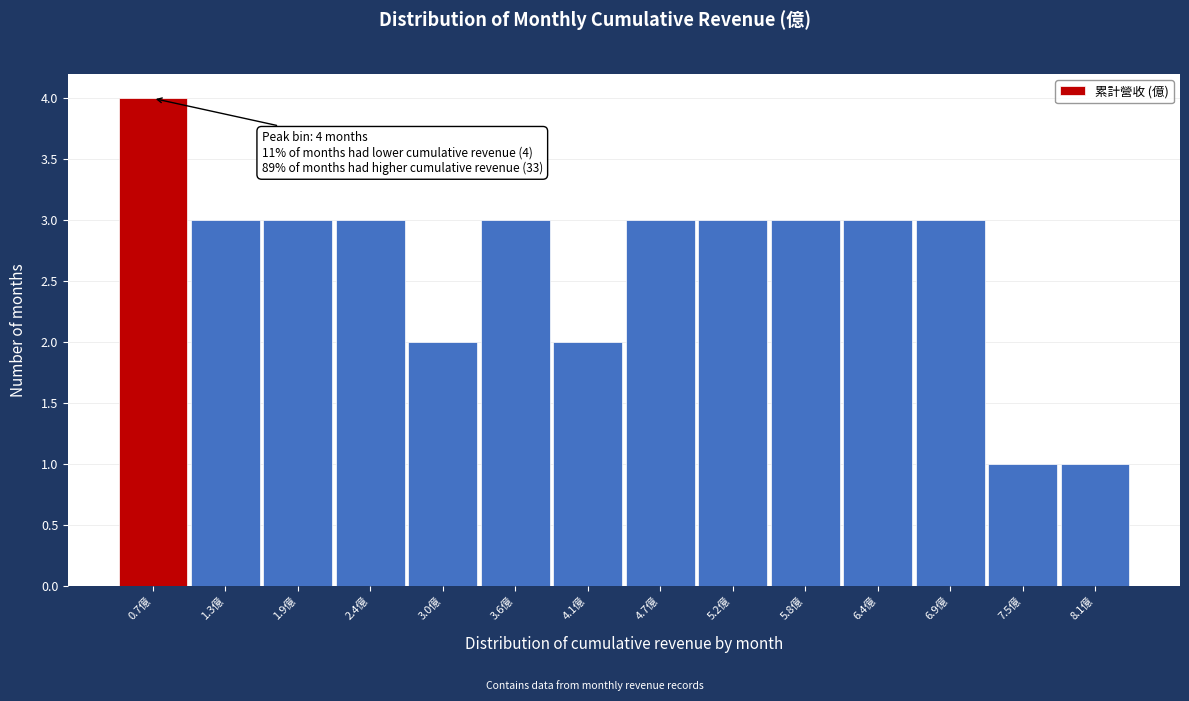

Reading right to left, list all the values displayed in this chart.

1	1	3	3	3	3	3	2	3	2	3	3	3	4